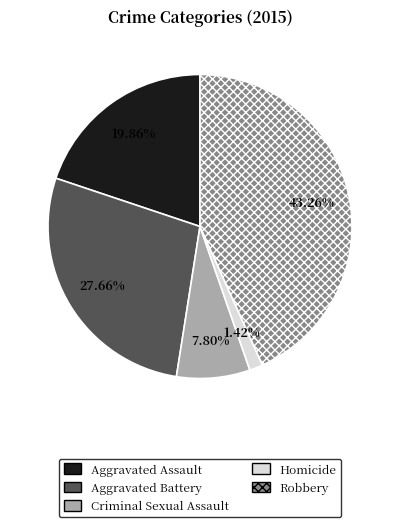

What is the total percentage of Aggravated Battery and Criminal Sexual Assault?

35.5%